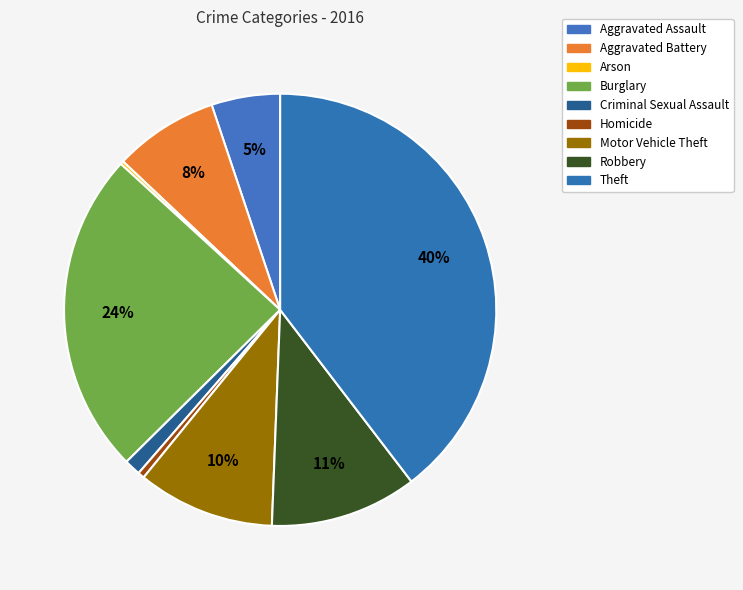

Is it true that Homicide is 1% of the pie?

False